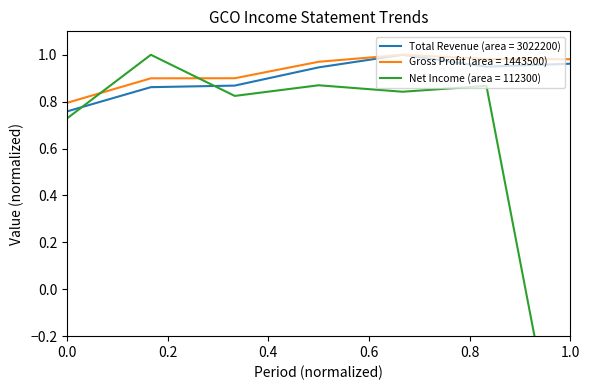

The Total Revenue (area = 3022200) series shows 0.5 at 0.0. True or false?

False